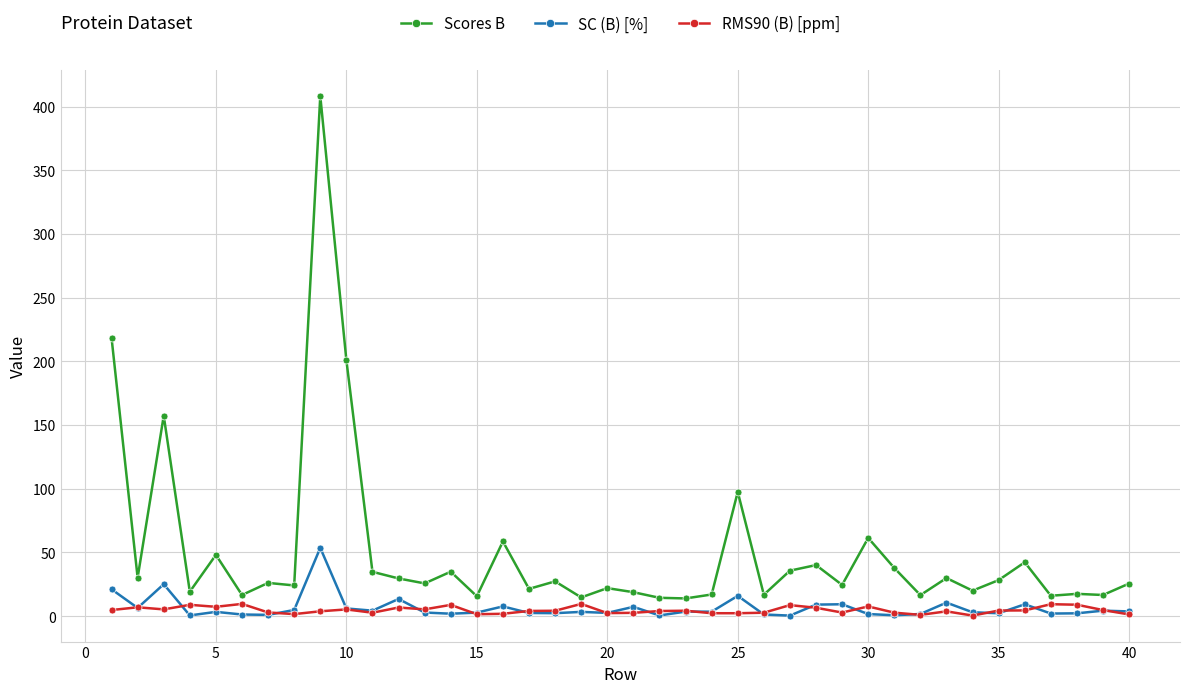

Which series has the largest total across all categories?

Scores B